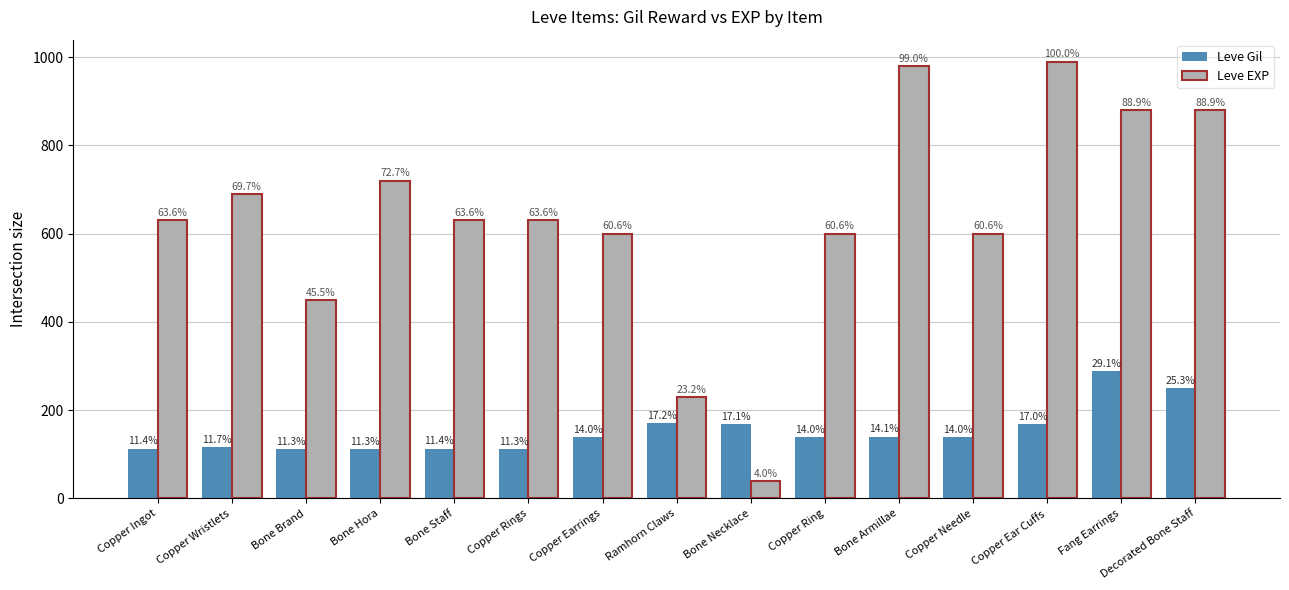

What value does the Leve Gil series have at Copper Earrings, to the nearest 50?

150